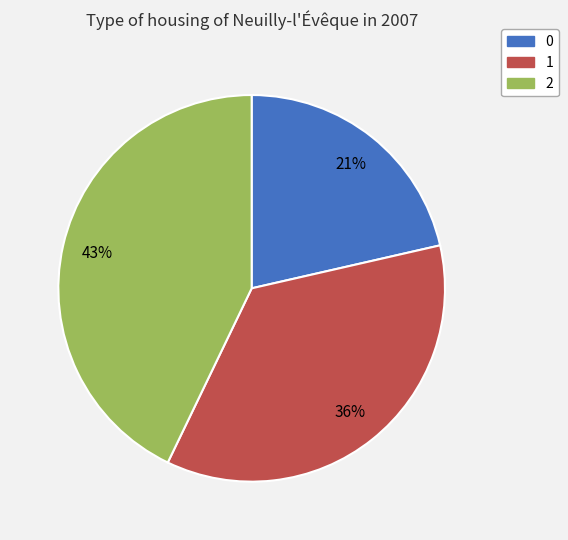

To the nearest percent, what is the difference between the 2 and 1 slice percentages?

7%